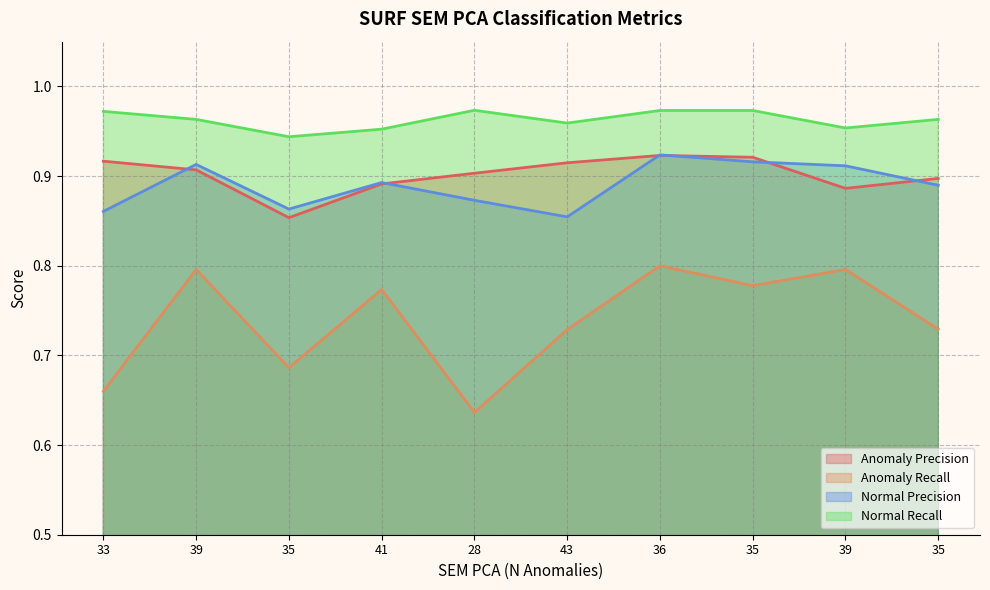

Reading right to left, transcribe all the data shown in this chart.

Anomaly Precision: 0.9	0.9	0.9	0.9	0.9	0.9	0.9	0.9	0.9	0.9
Anomaly Recall: 0.7	0.8	0.8	0.8	0.7	0.6	0.8	0.7	0.8	0.7
Normal Precision: 0.9	0.9	0.9	0.9	0.9	0.9	0.9	0.9	0.9	0.9
Normal Recall: 1.0	1.0	1.0	1.0	1.0	1.0	1.0	0.9	1.0	1.0